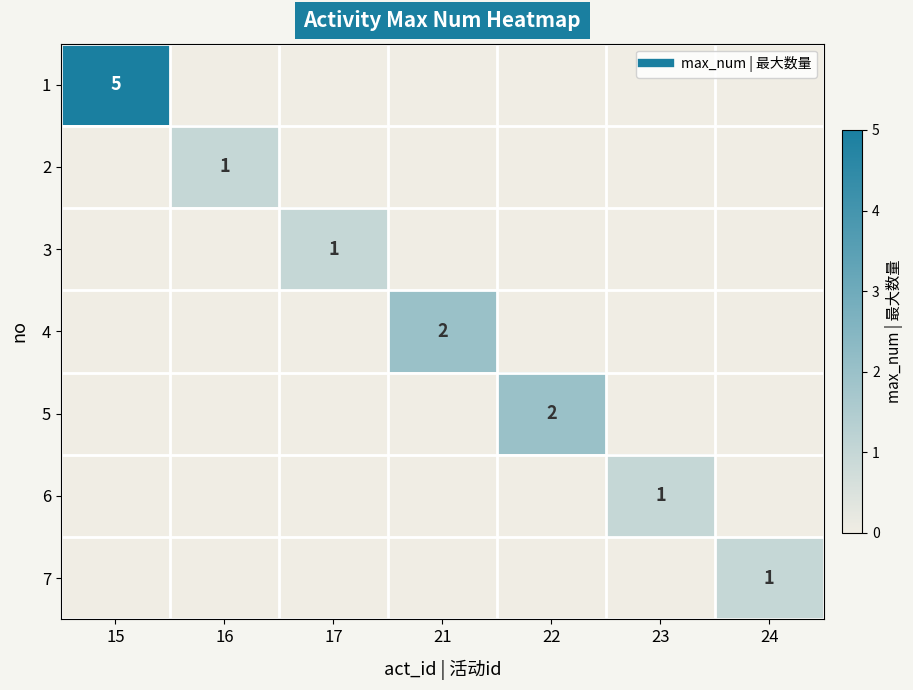

List the labels in order of 7 value, largest first.

24, 15, 16, 17, 21, 22, 23